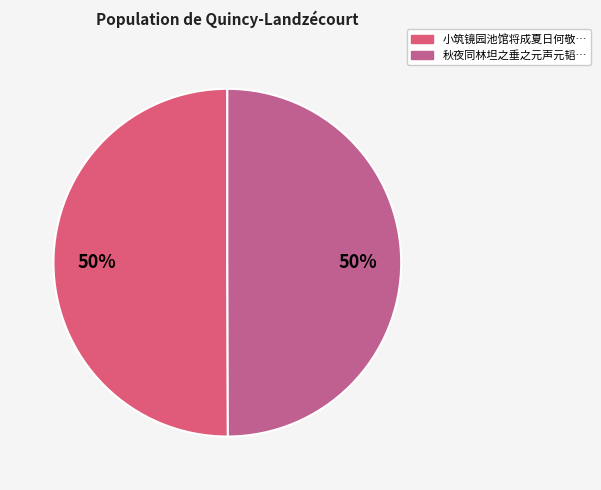

How many segments does this pie chart have?

2